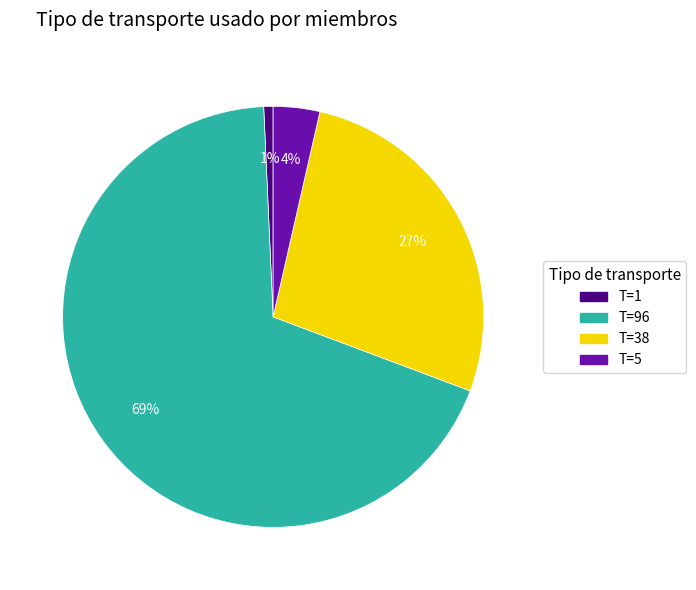

To the nearest percent, what portion does T=1 represent?

1%